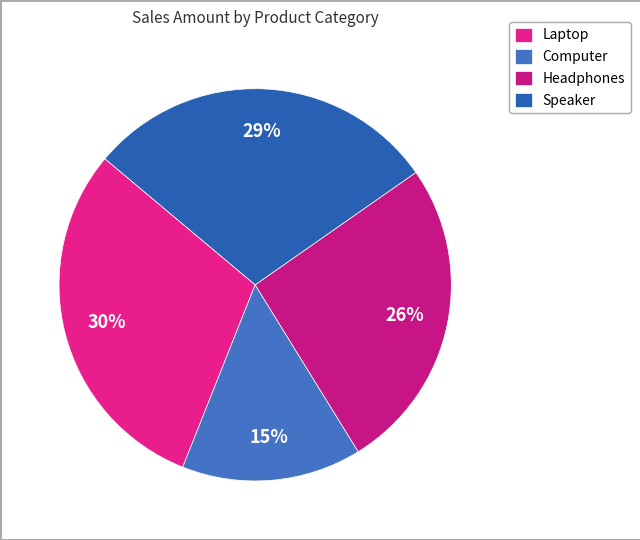

Does Laptop account for over 50% of the chart?

No